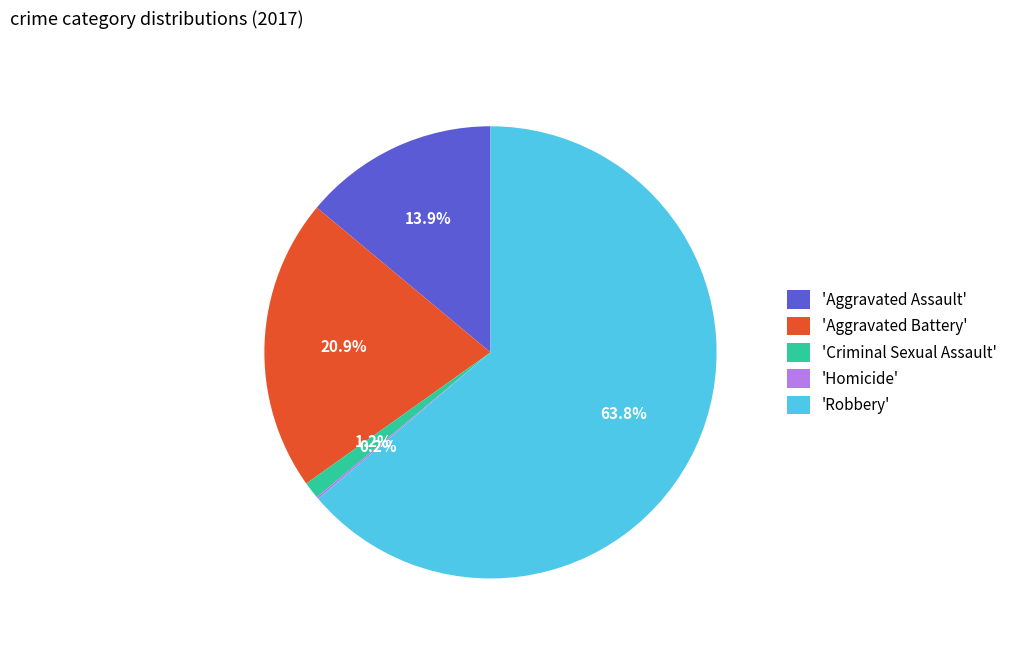

Which category accounts for the majority?

'Robbery'